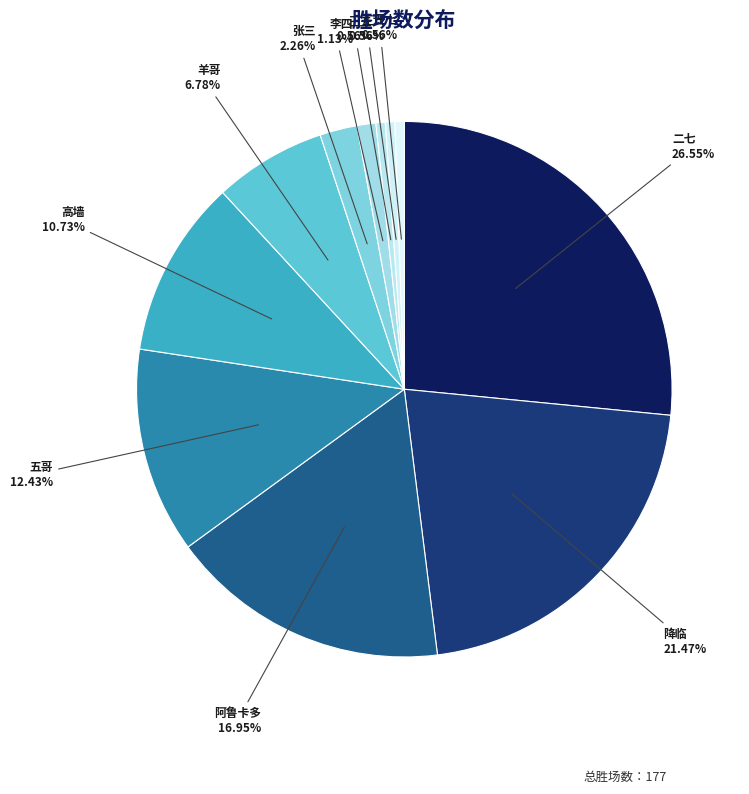

Does any single category account for the majority?

No